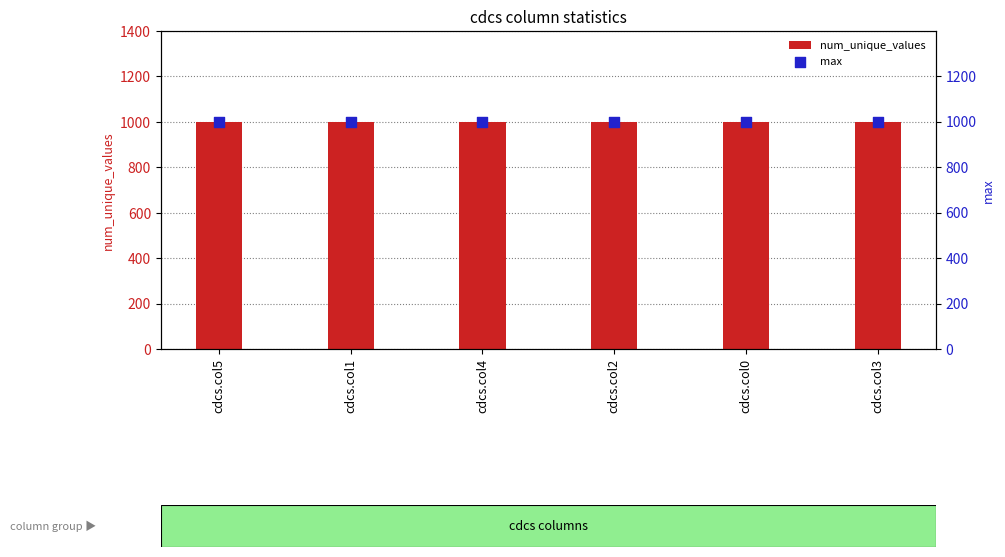

Which series contains the lowest Y value?

max